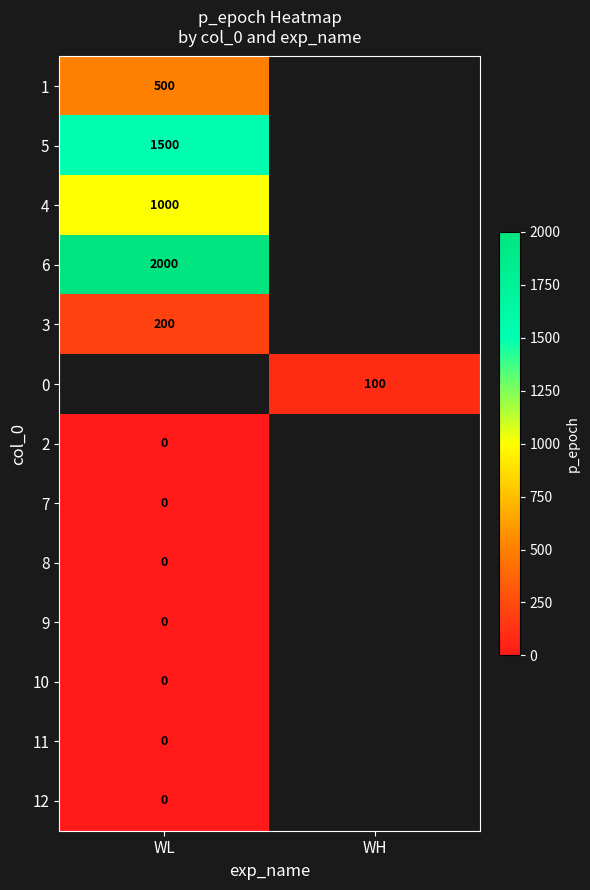

Which category has the lowest value in the 9 series?

WL